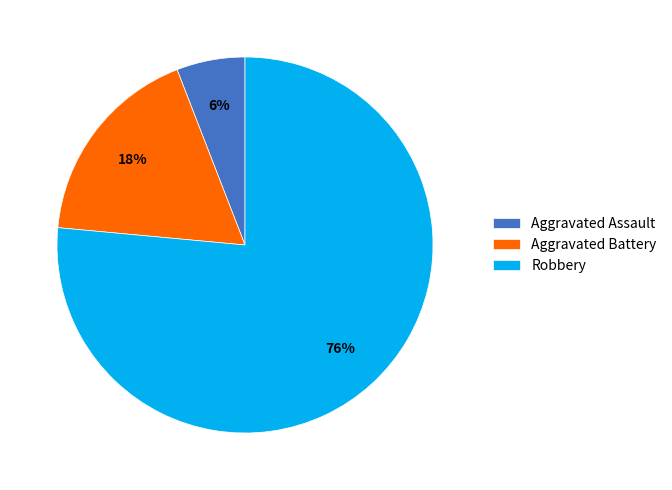

Is the sum of Aggravated Battery and Robbery greater than half?

Yes